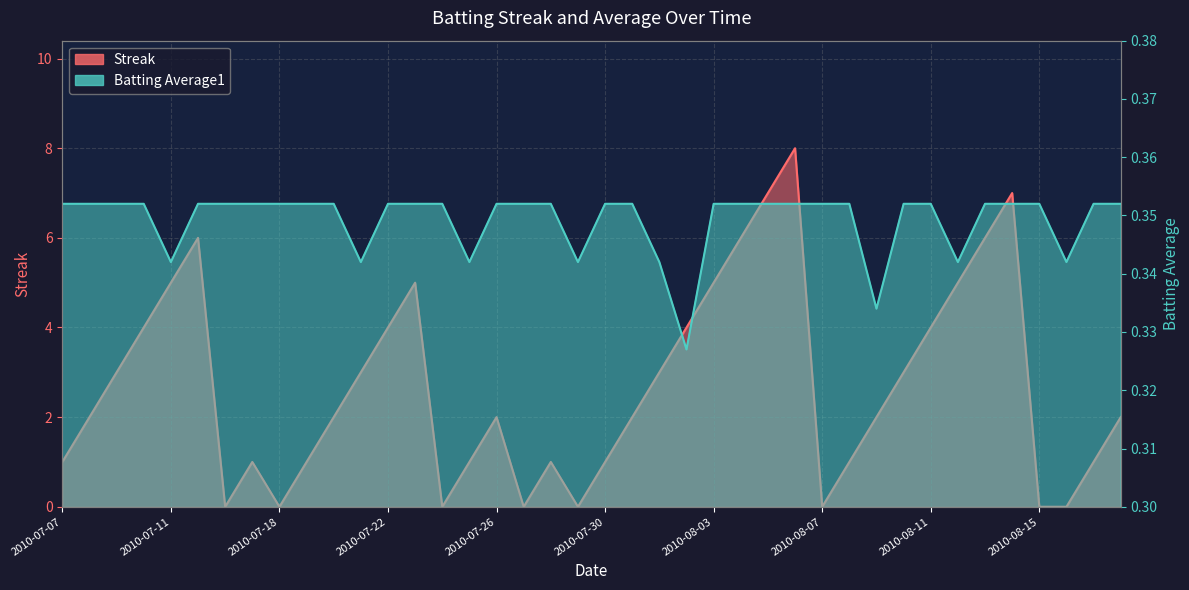

At how many categories does at least one series exceed 6?

3